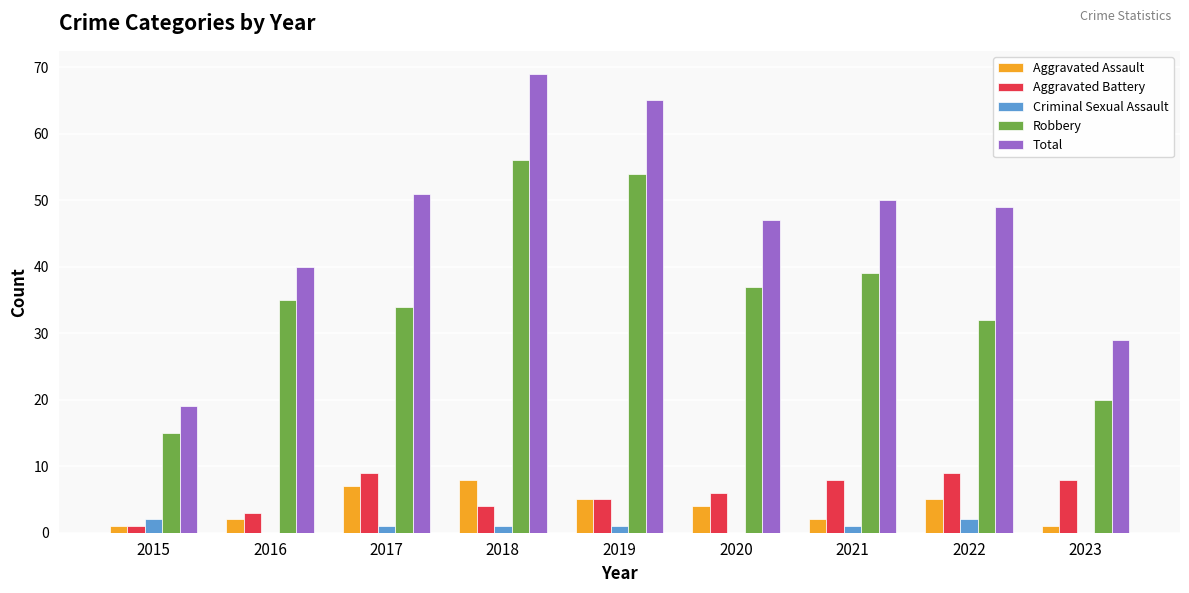

Which series changed the most between 2016 and 2023?

Robbery